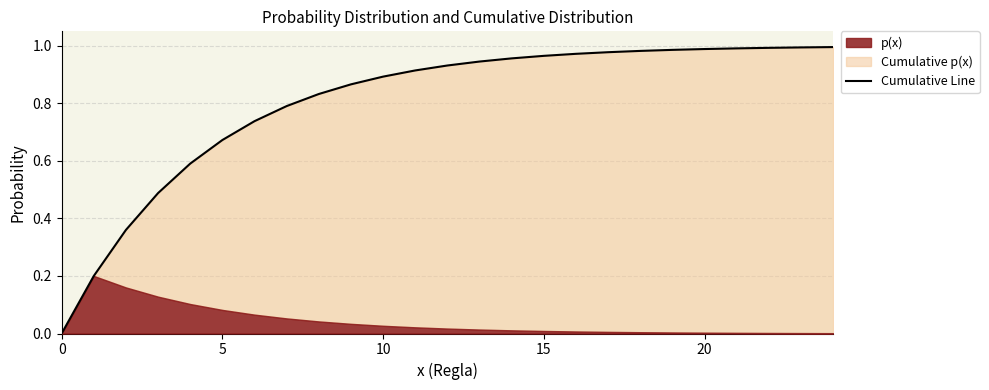

True or false: there are more than 0 points higher than both neighbors.

False